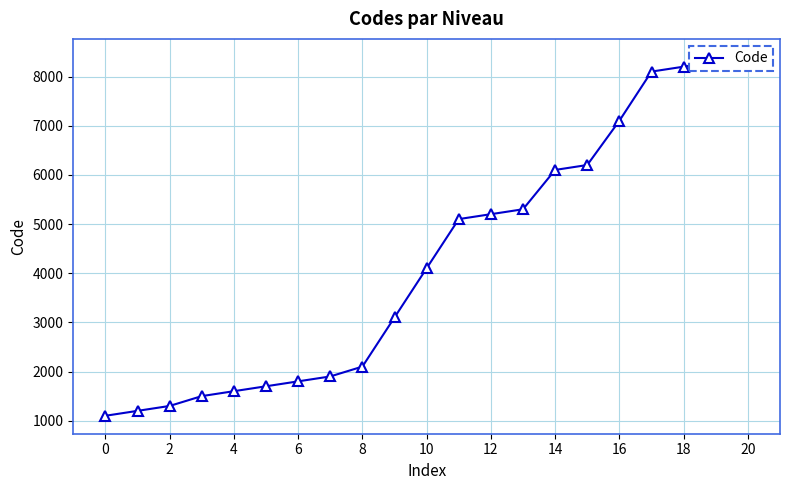

What is the difference between the maximum and minimum values?

7300